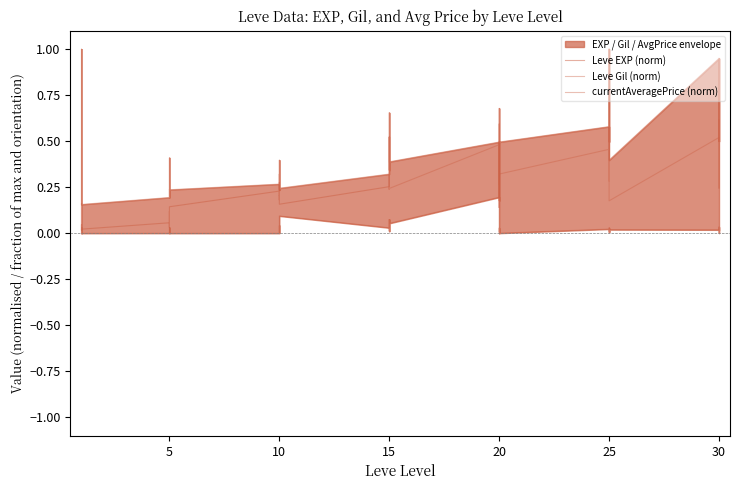

The currentAveragePrice (norm) series shows 0.0 at 15. True or false?

True